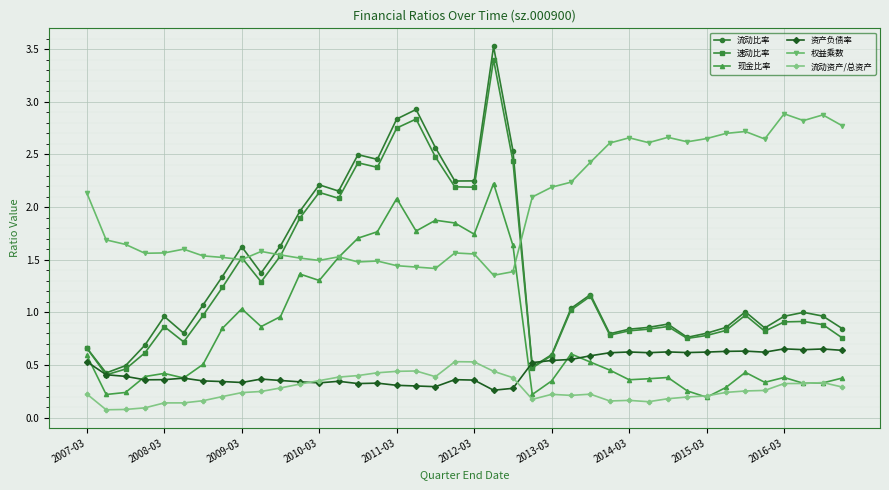

What is the highest value of the 流动比率 series?

3.5